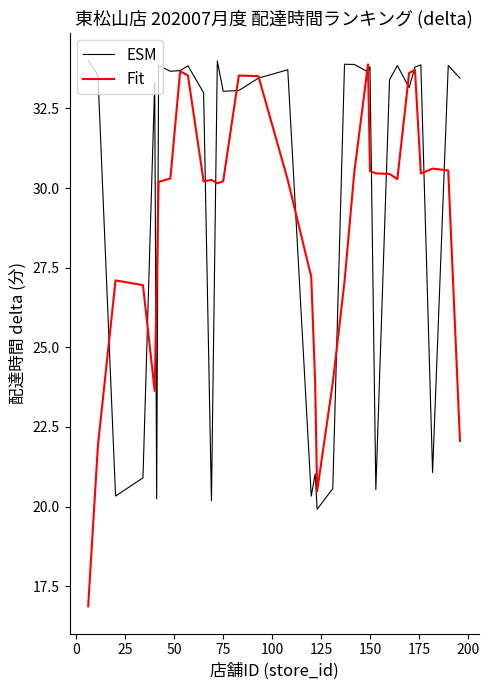

What is the greatest value displayed?

34.0